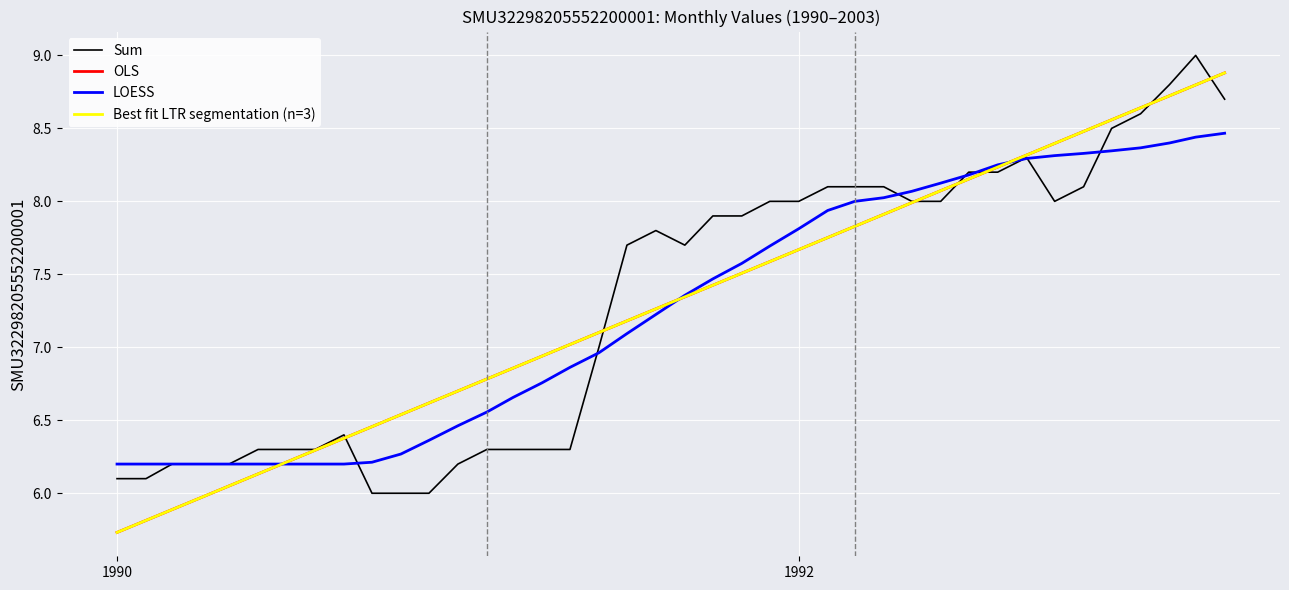

Does the chart have visible grid lines?

Yes